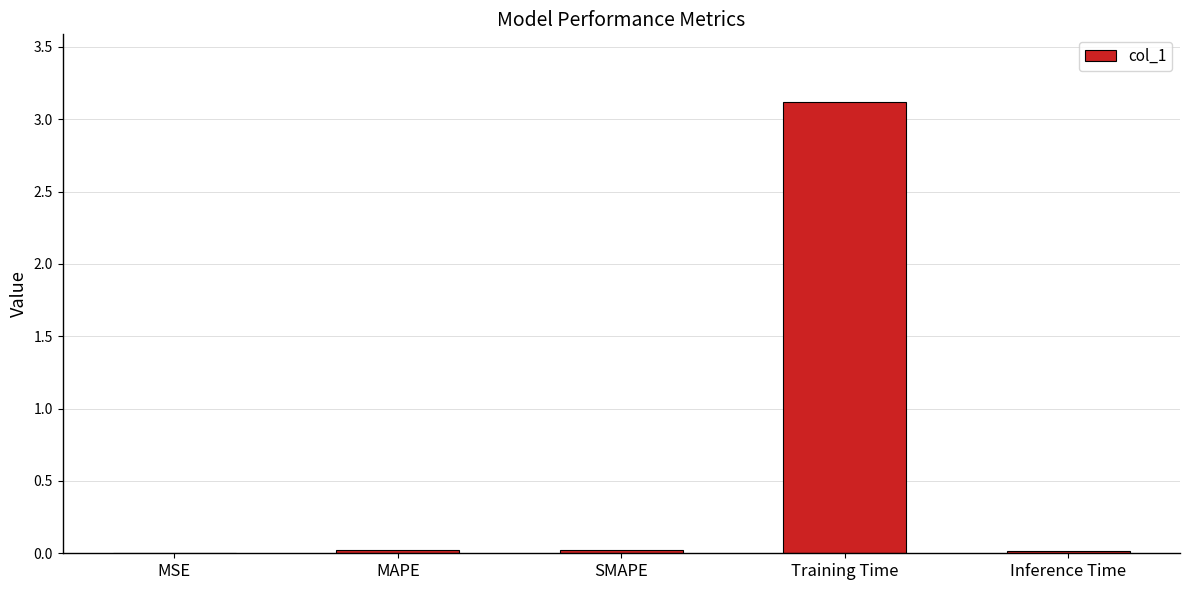

Are the bars grouped side by side (vs. stacked)?

No